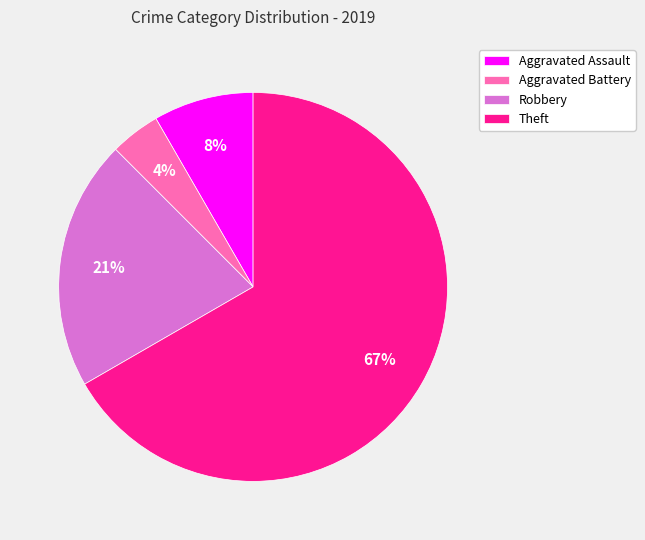

To the nearest percent, what is the combined percentage of Aggravated Battery and Theft?

71%